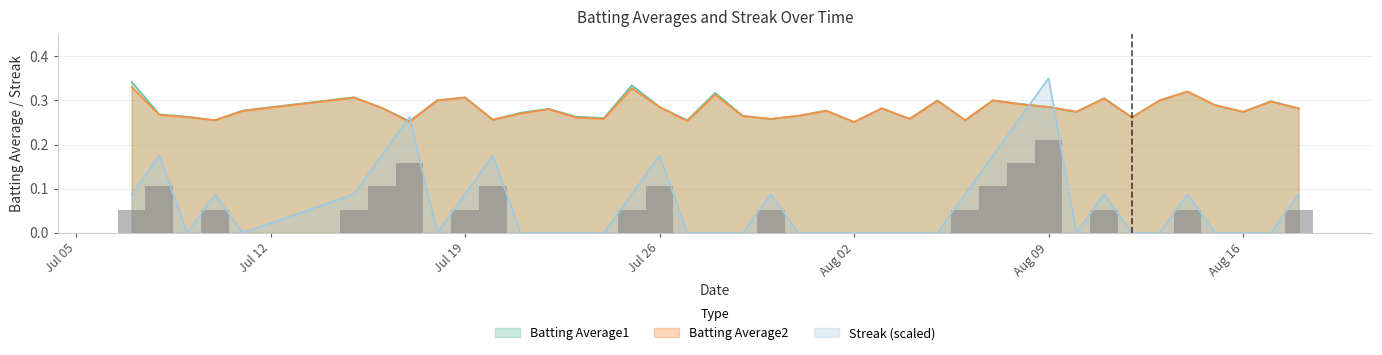

What is the label of the 29th bar from the left?

2010-08-07